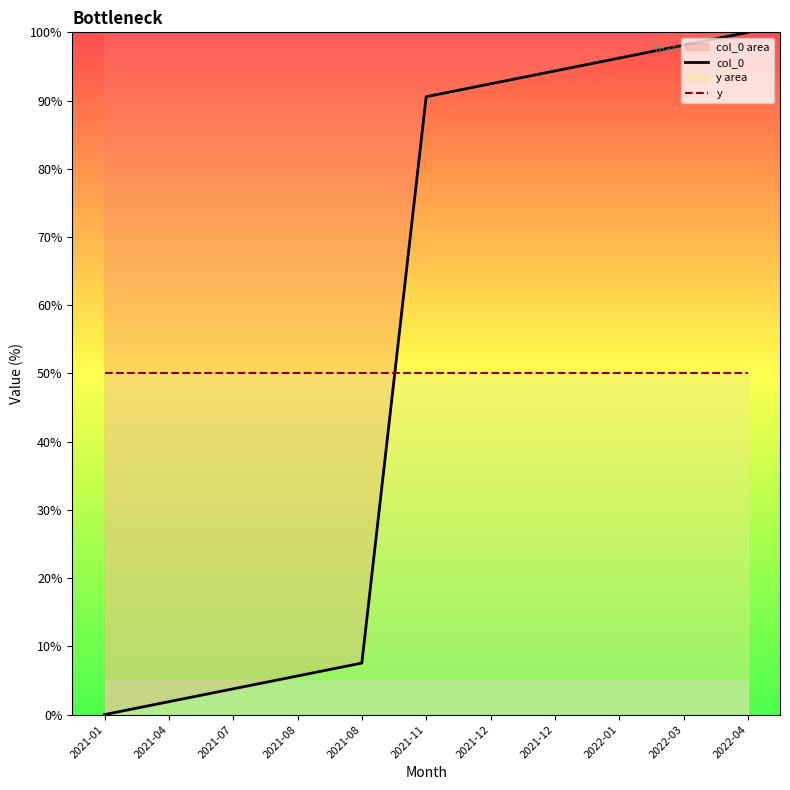

At which label does y reach its peak?

2021-01